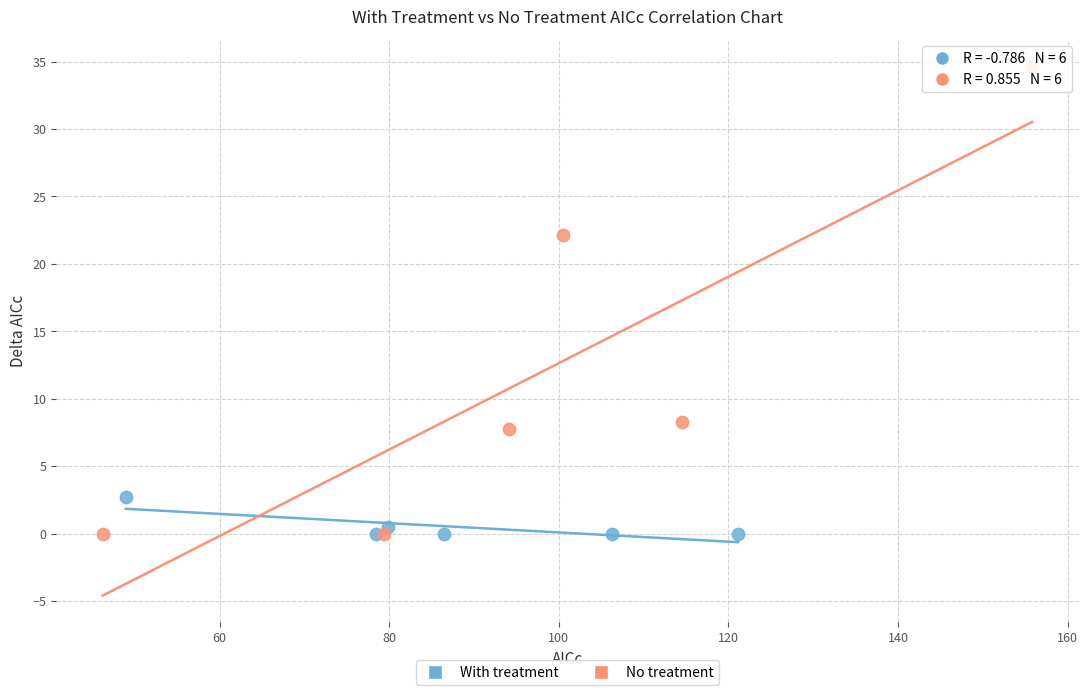

Which series contains the highest Y value?

No treatment